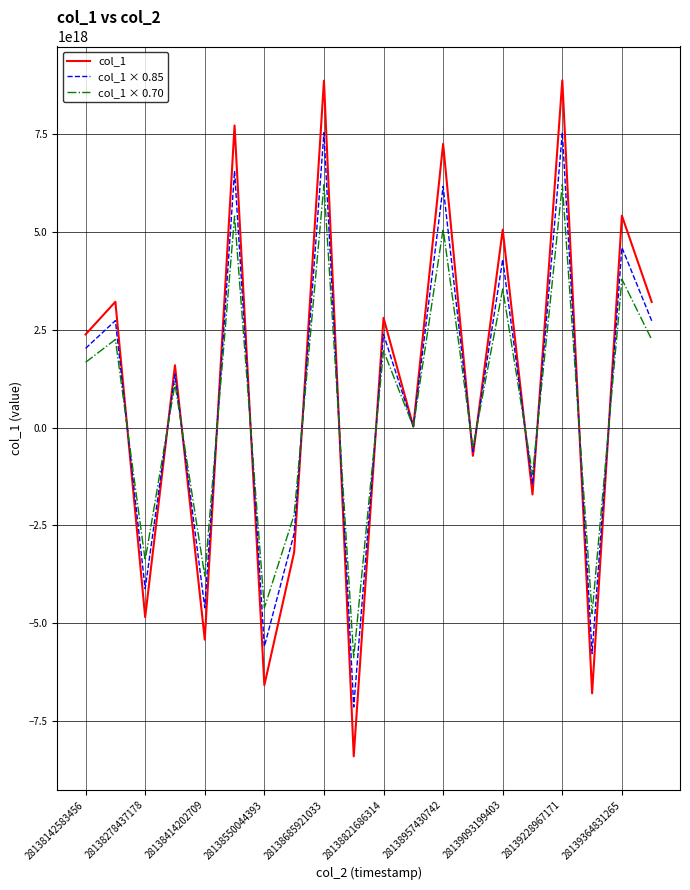

Which series has the largest range (max minus min)?

col_1